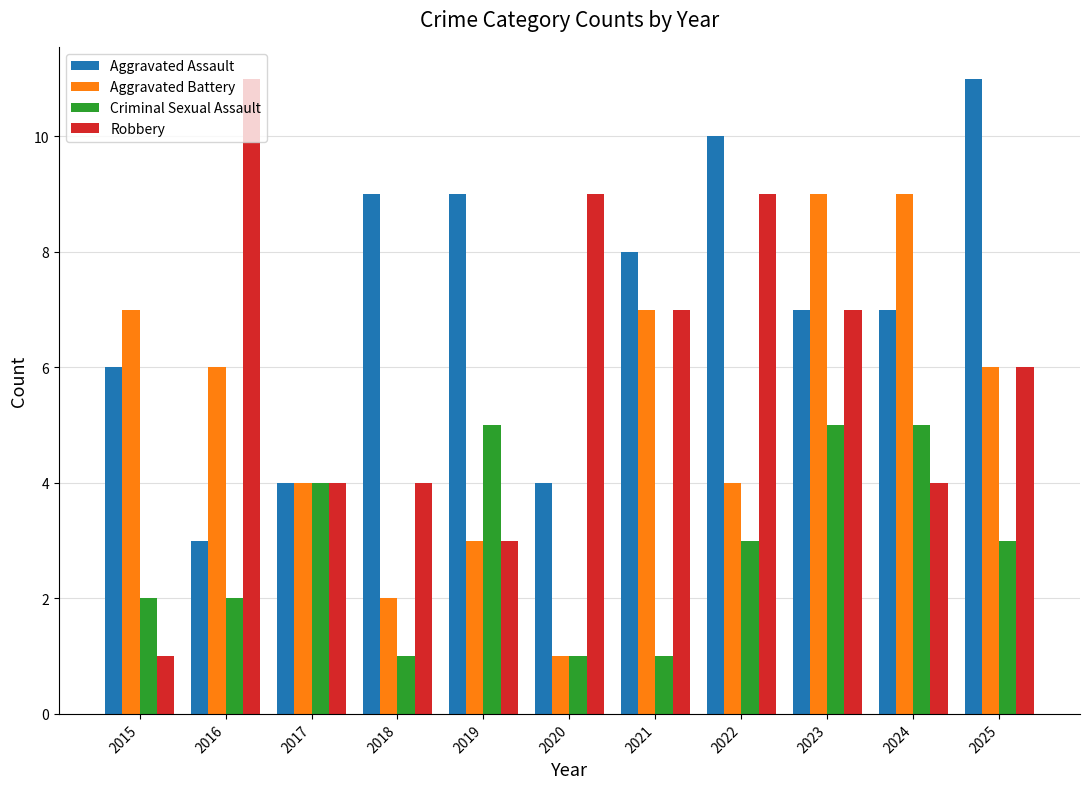

Reading right to left, what are all the values shown in this chart?

Aggravated Assault: 2025=11	2024=7	2023=7	2022=10	2021=8	2020=4	2019=9	2018=9	2017=4	2016=3	2015=6
Aggravated Battery: 2025=6	2024=9	2023=9	2022=4	2021=7	2020=1	2019=3	2018=2	2017=4	2016=6	2015=7
Criminal Sexual Assault: 2025=3	2024=5	2023=5	2022=3	2021=1	2020=1	2019=5	2018=1	2017=4	2016=2	2015=2
Robbery: 2025=6	2024=4	2023=7	2022=9	2021=7	2020=9	2019=3	2018=4	2017=4	2016=11	2015=1